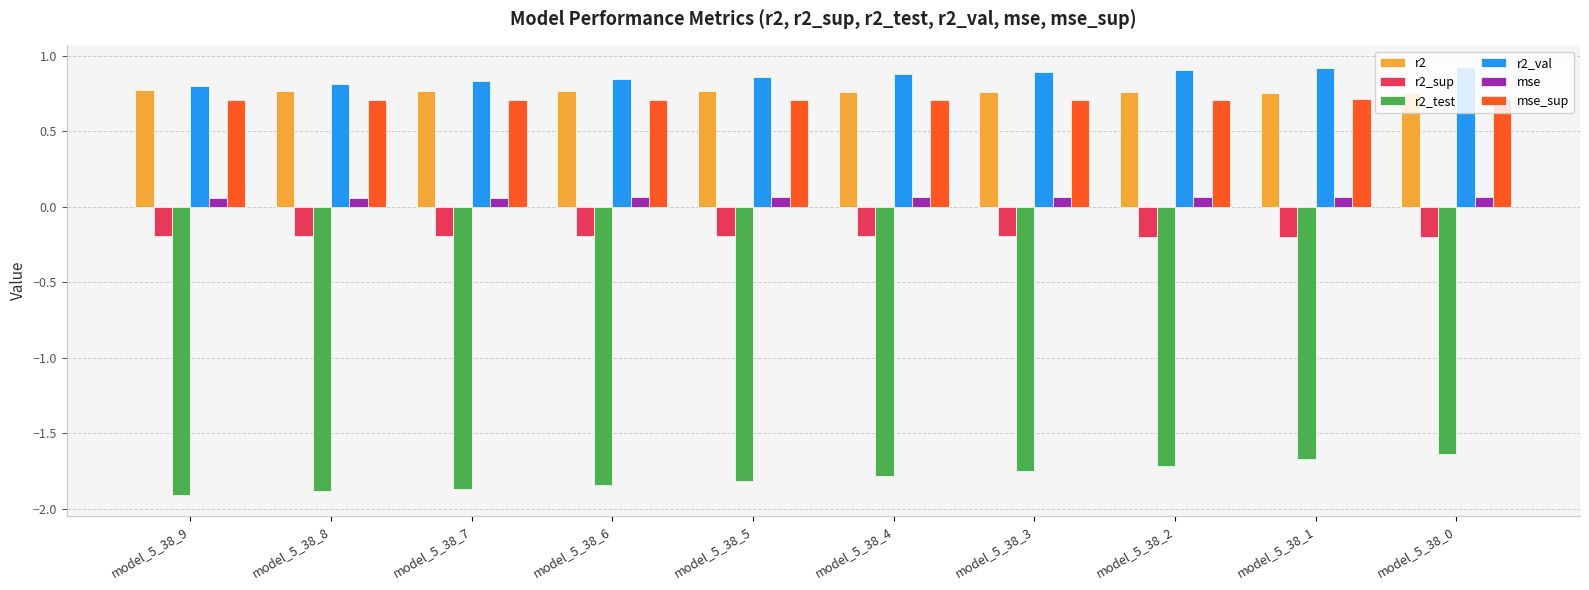

Is it true that r2_sup equals -0.2 at model_5_38_6?

True